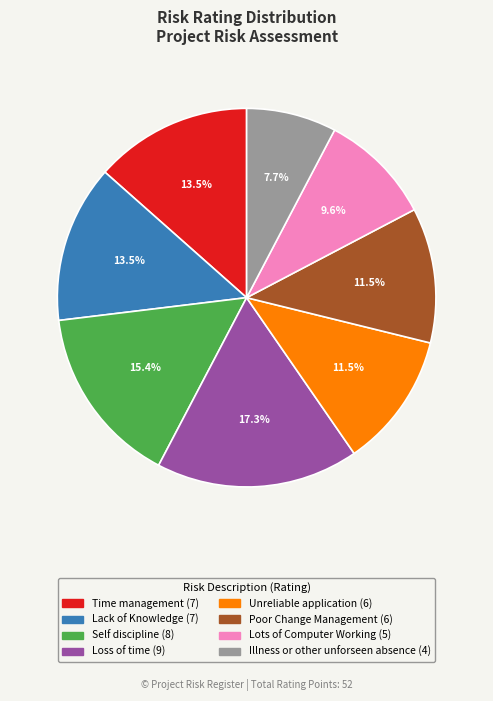

Which category has the smallest portion of the pie?

Illness or other unforseen absence